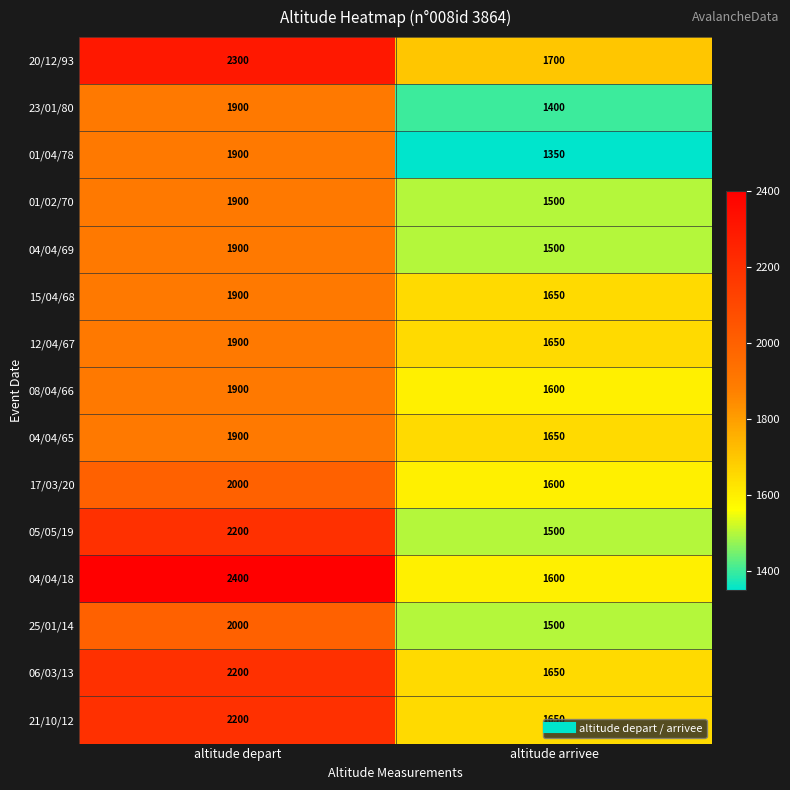

Is it true that 25/01/14 equals 2000 at altitude depart?

True